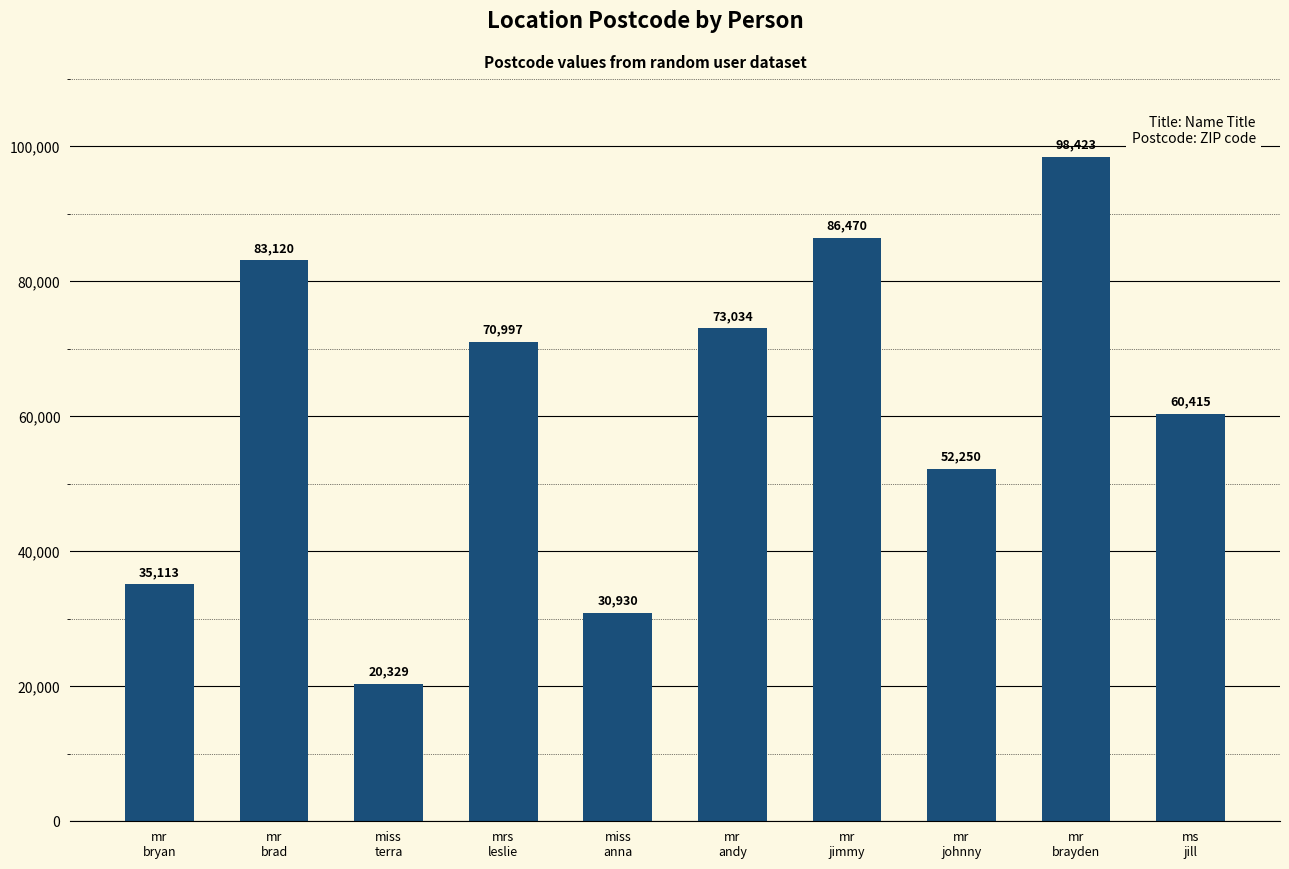

The value at mr
johnny is 92273. True or false?

False